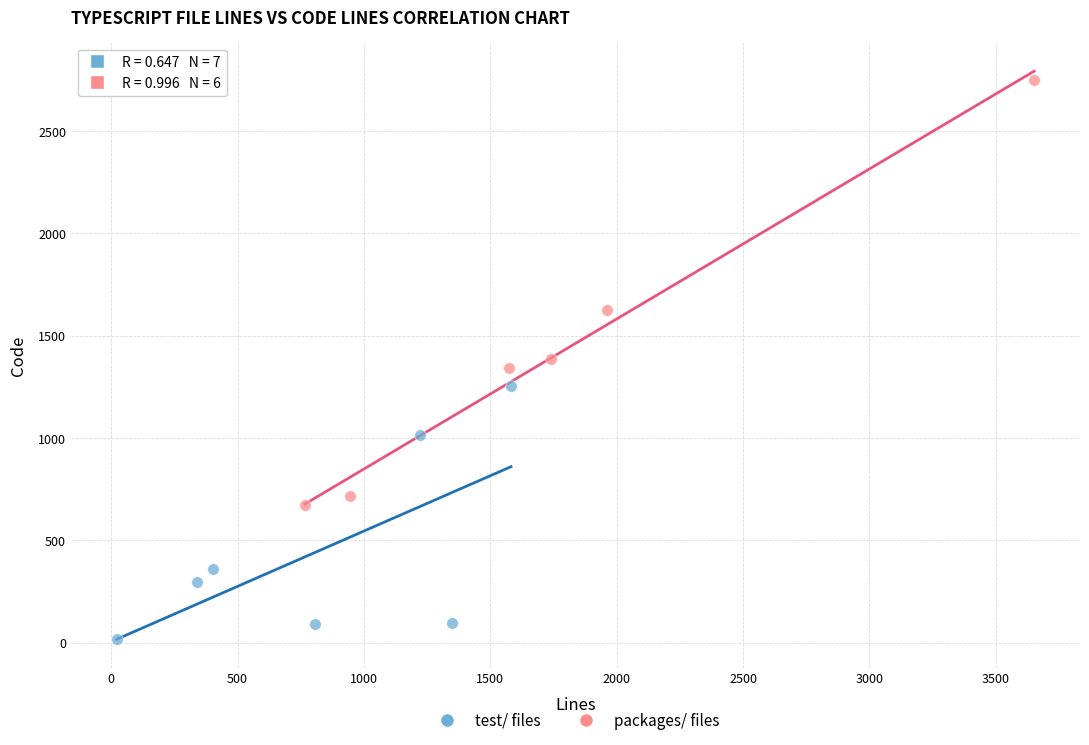

Which series has the widest spread of Y values?

packages/ files